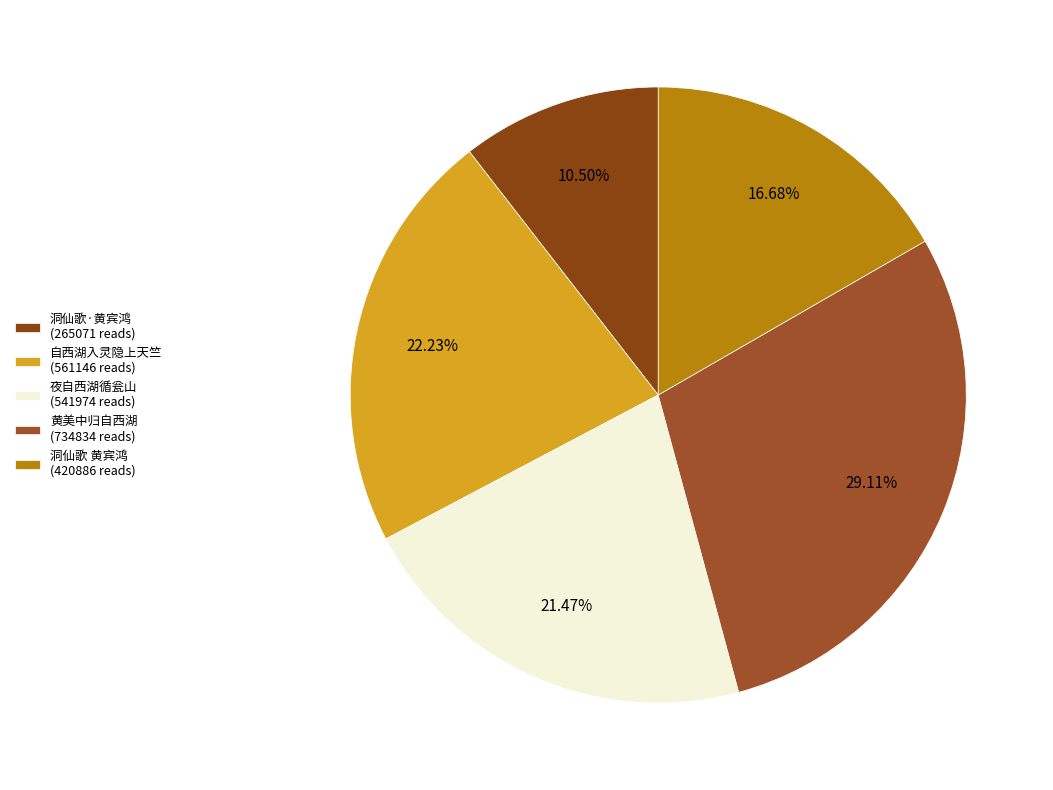

How many segments does this pie chart have?

5